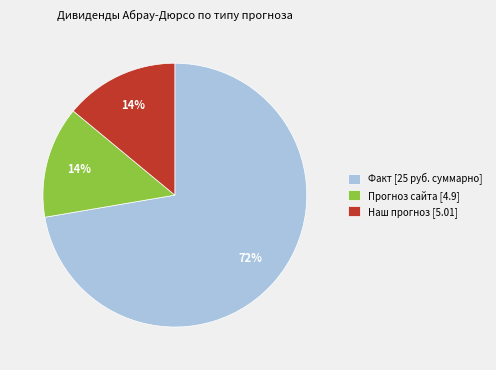

Is there any slice that represents more than half of the pie?

Yes